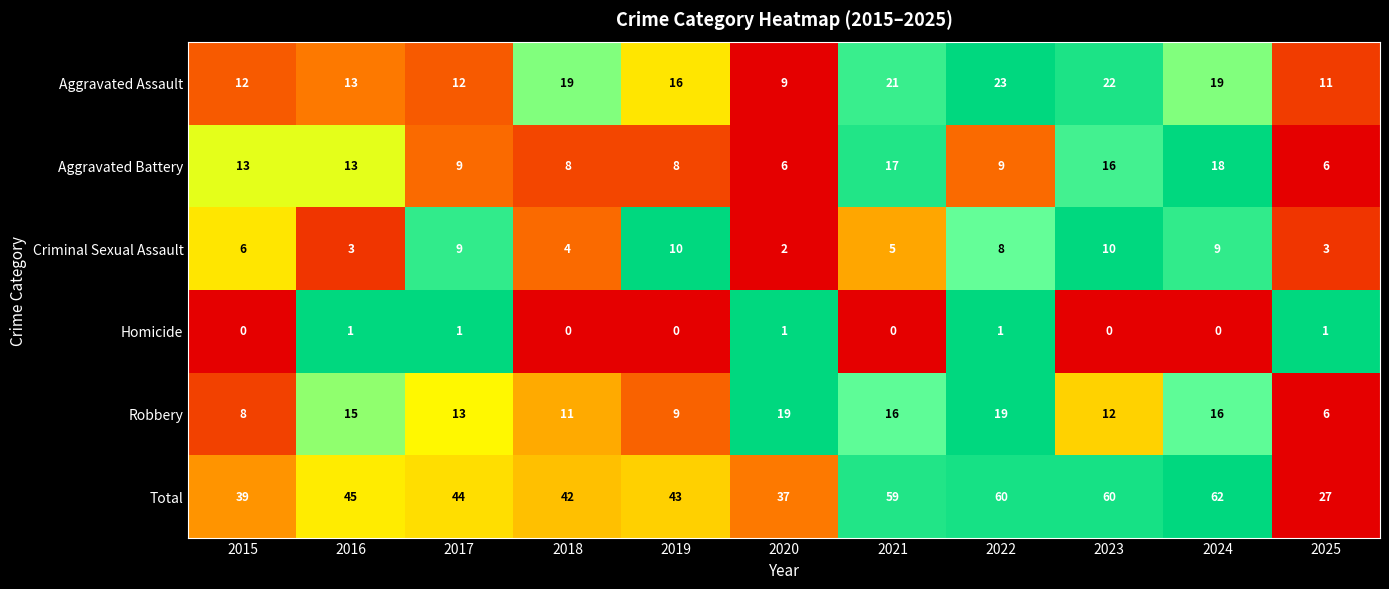

What is the difference between the second highest and second lowest values in the Aggravated Battery series?

11